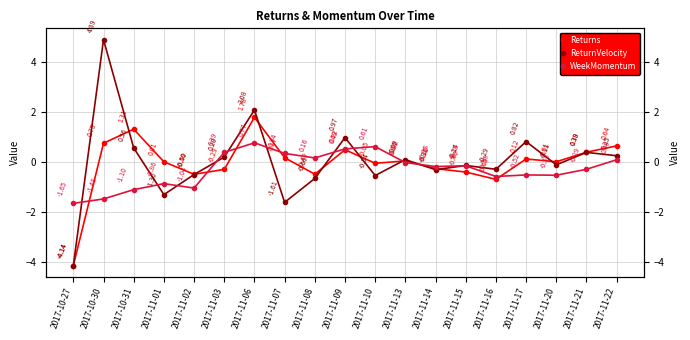

After their last crossing, which series has the higher values: WeekMomentum or ReturnVelocity?

ReturnVelocity